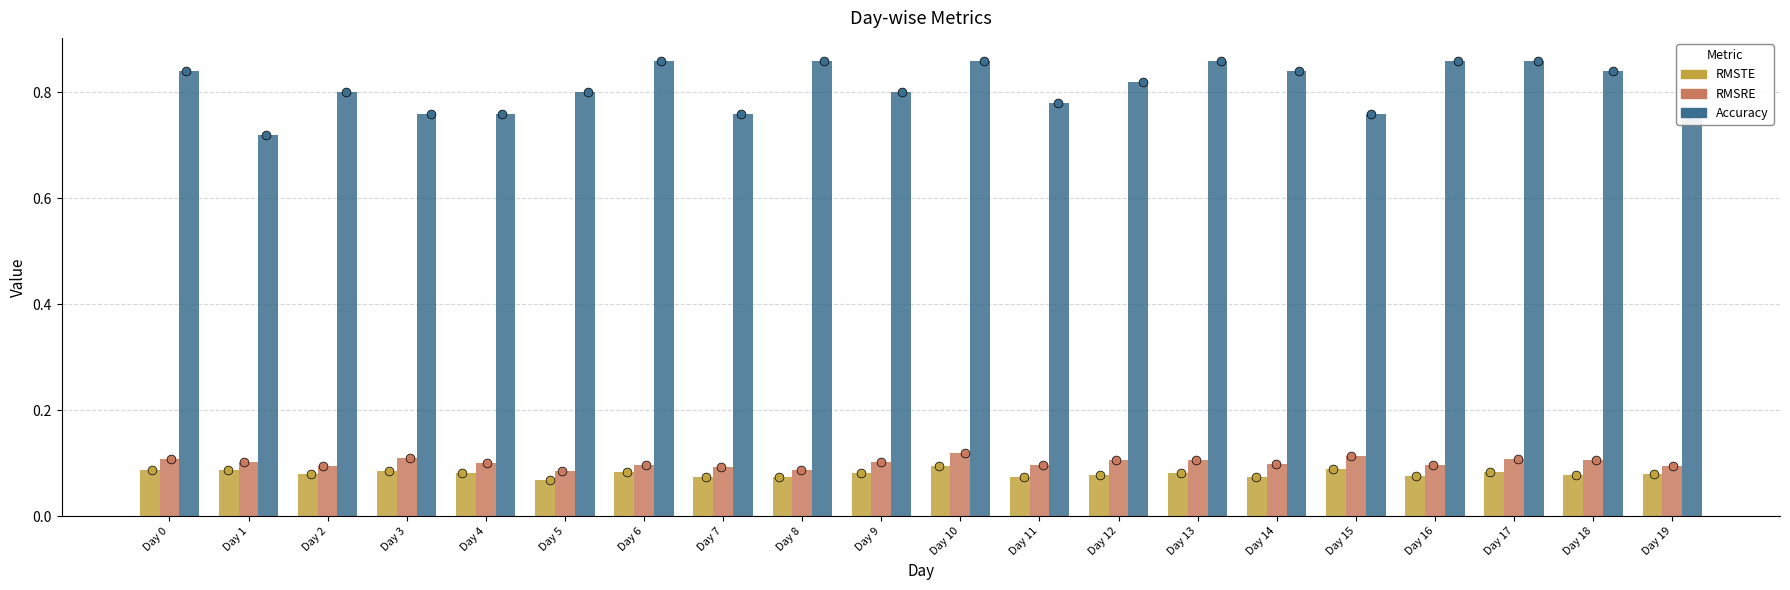

What is the total value across all series at Day 4?

0.9